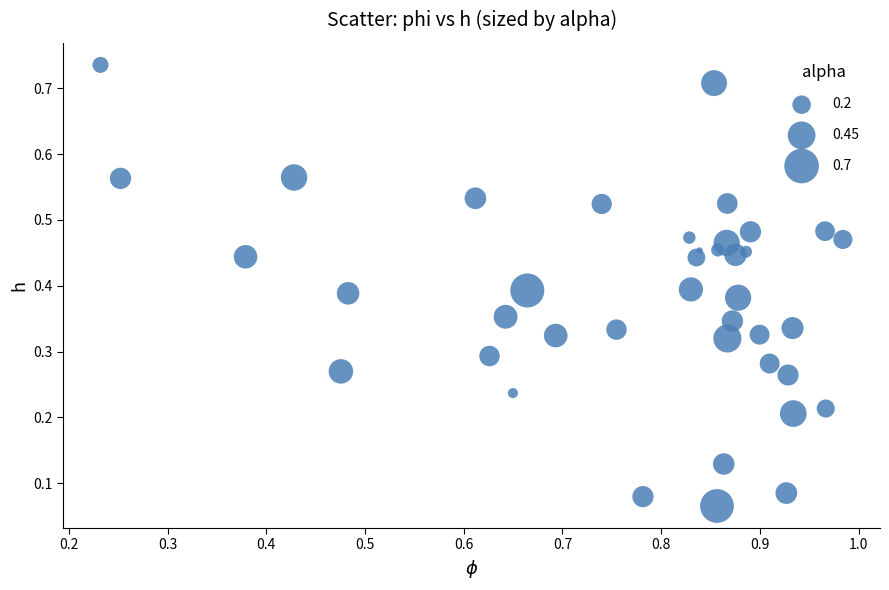

What is the range of X values (max minus min)?

0.8